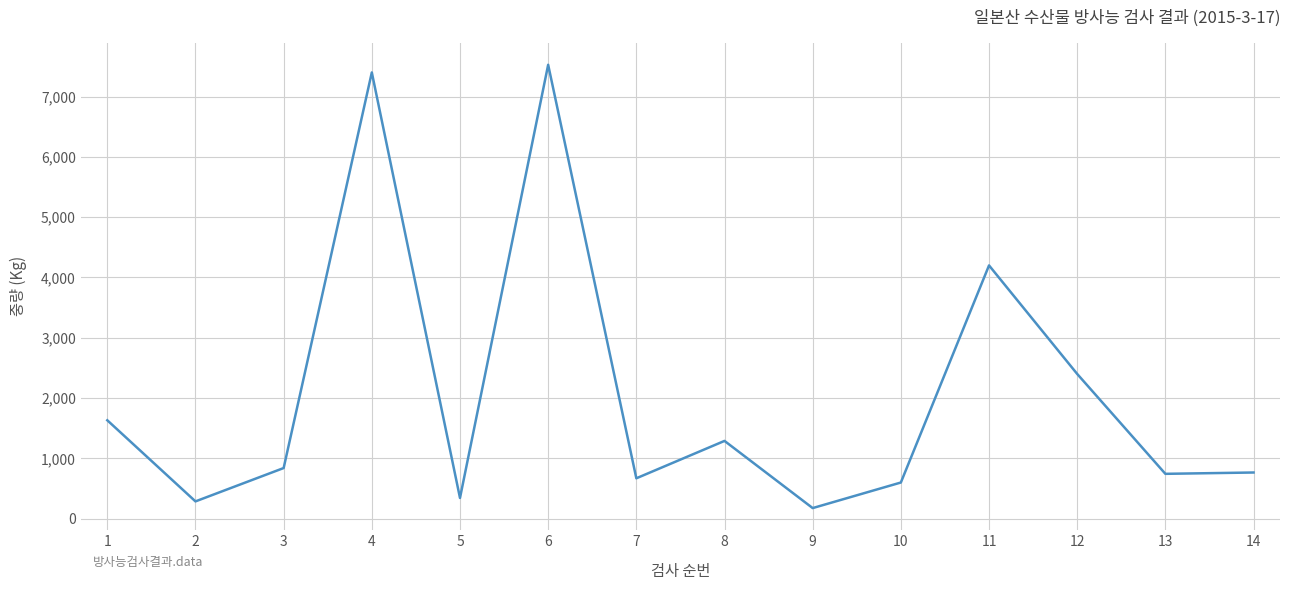

Where is the data nearest to the value 3851?

11